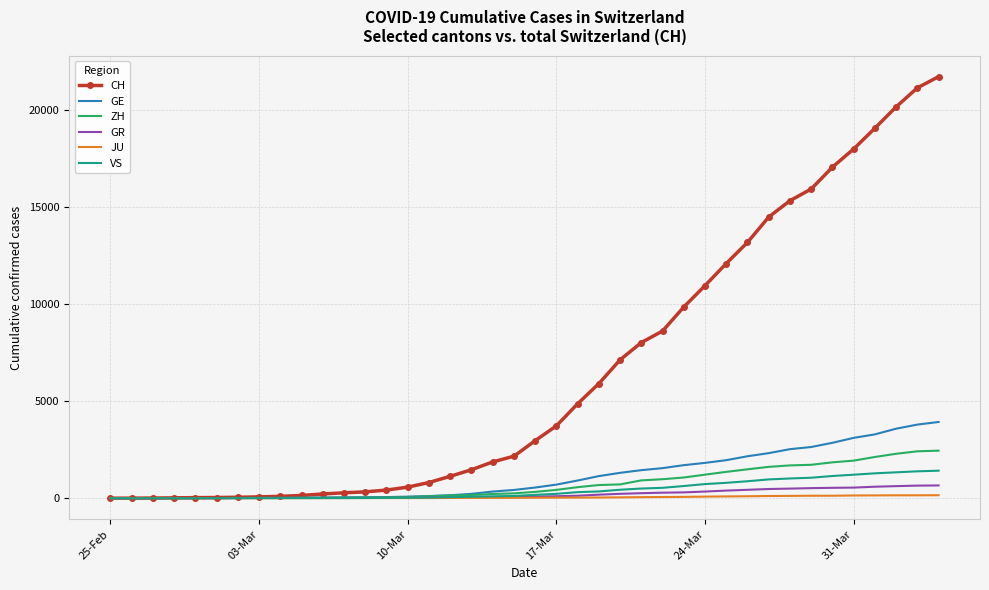

Which series has the widest spread of values?

CH